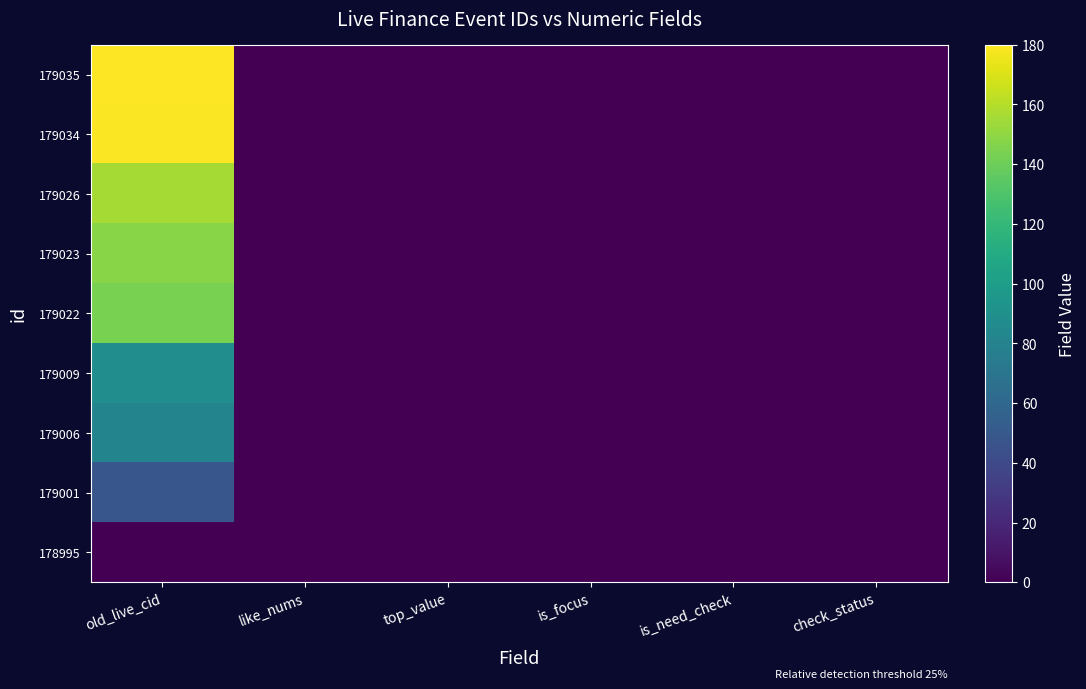

Rank the series by their maximum value, from lowest to highest.

178995, 179001, 179006, 179009, 179022, 179023, 179026, 179034, 179035